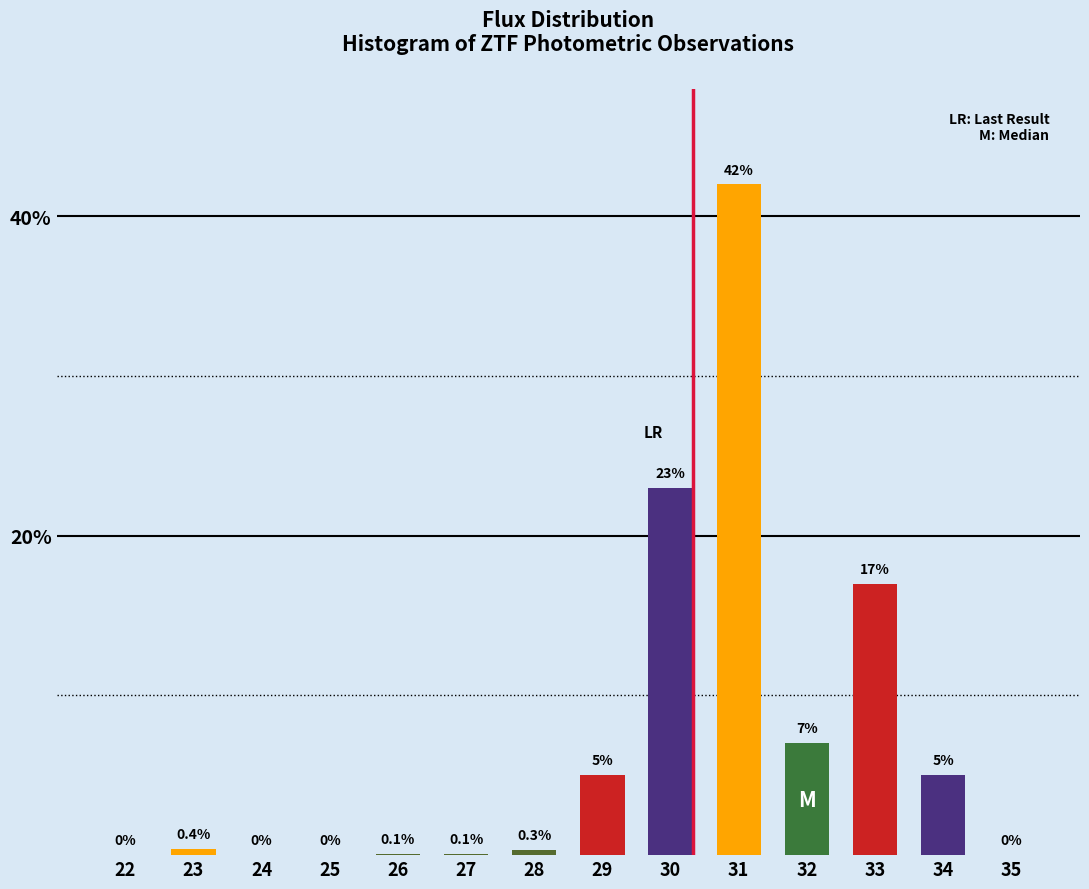

Reading left to right, what are all the values shown in this chart?

22=0.0	23=0.4	24=0.0	25=0.0	26=0.1	27=0.1	28=0.3	29=5.0	30=23.0	31=42.0	32=7.0	33=17.0	34=5.0	35=0.0